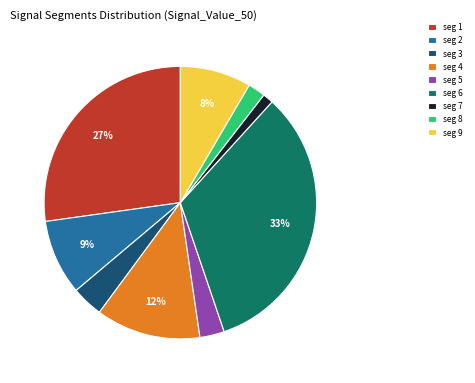

Which slice is the smallest?

seg 7